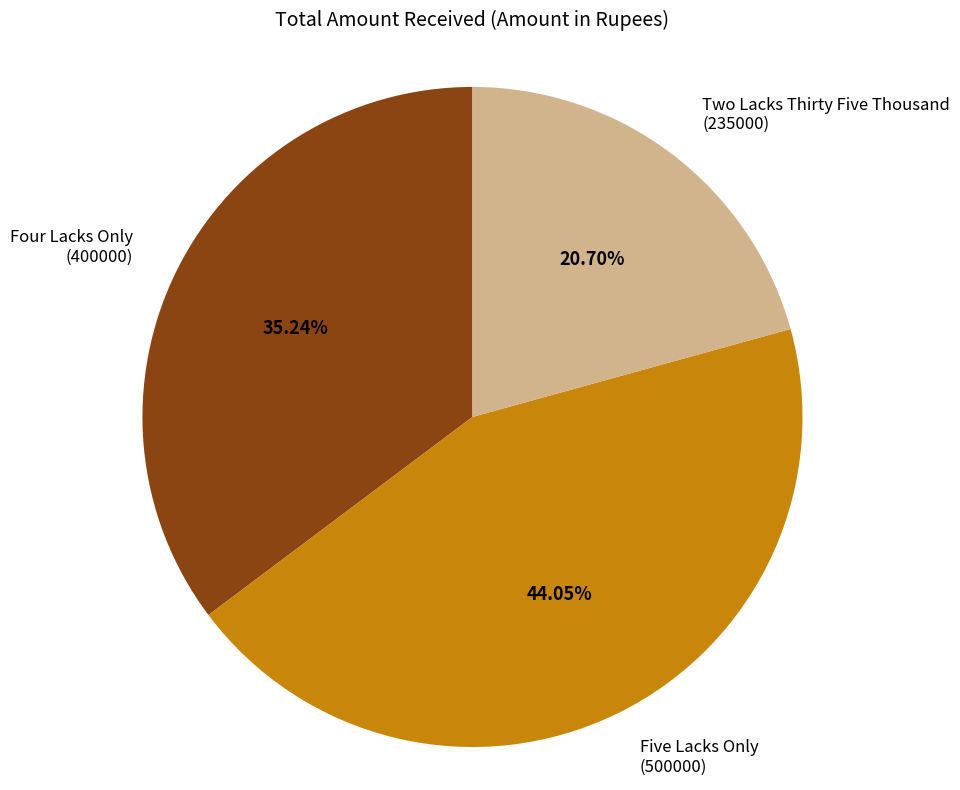

Rank the categories by value from lowest to highest.

Two Lacks Thirty Five Thousand (235000), Four Lacks Only (400000), Five Lacks Only (500000)